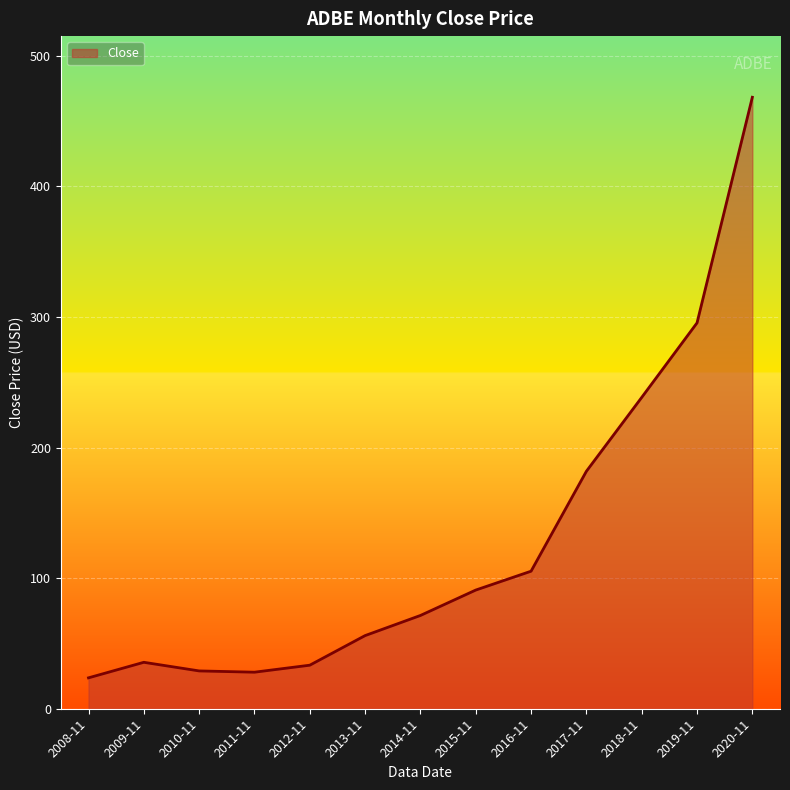

Is it true that the value at 2010-11 is 29.0?

True